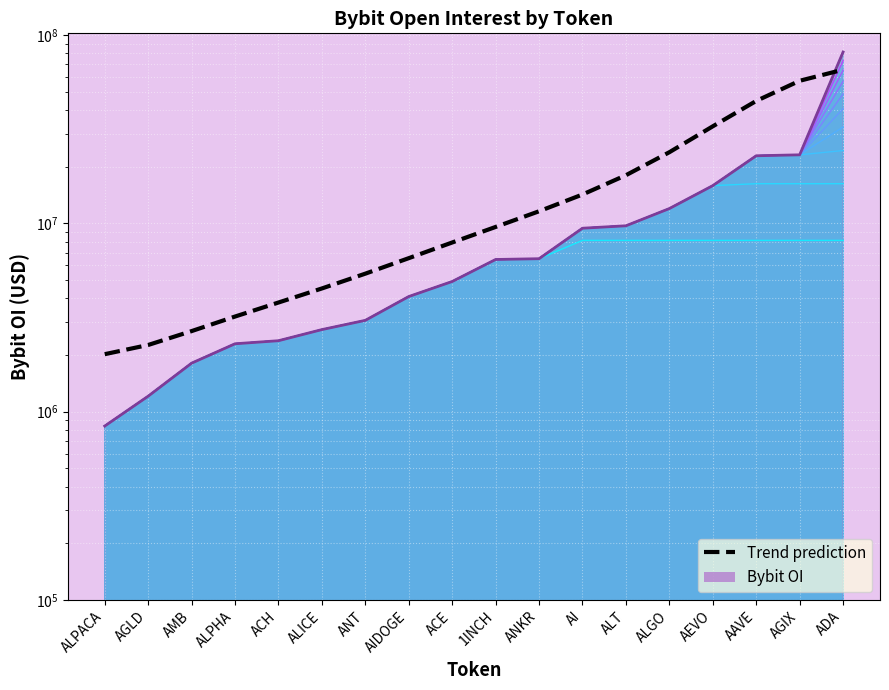

True or false: the data has more than 2 interior local peaks.

False